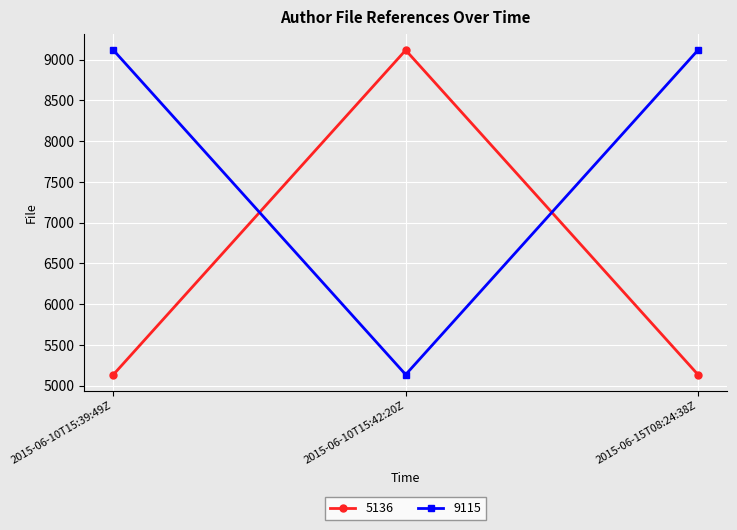

What is the label of the 1st point from the left?

2015-06-10T15:39:49Z